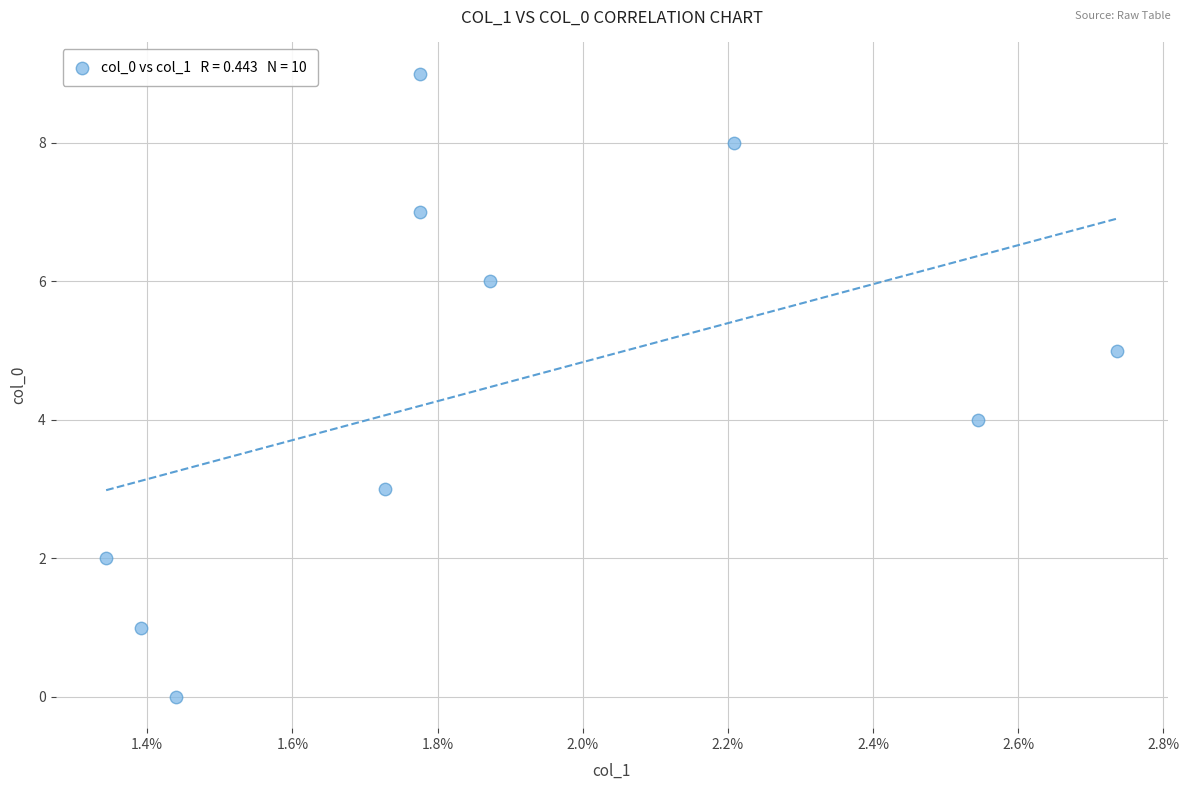

What is the range of Y values (max minus min)?

9